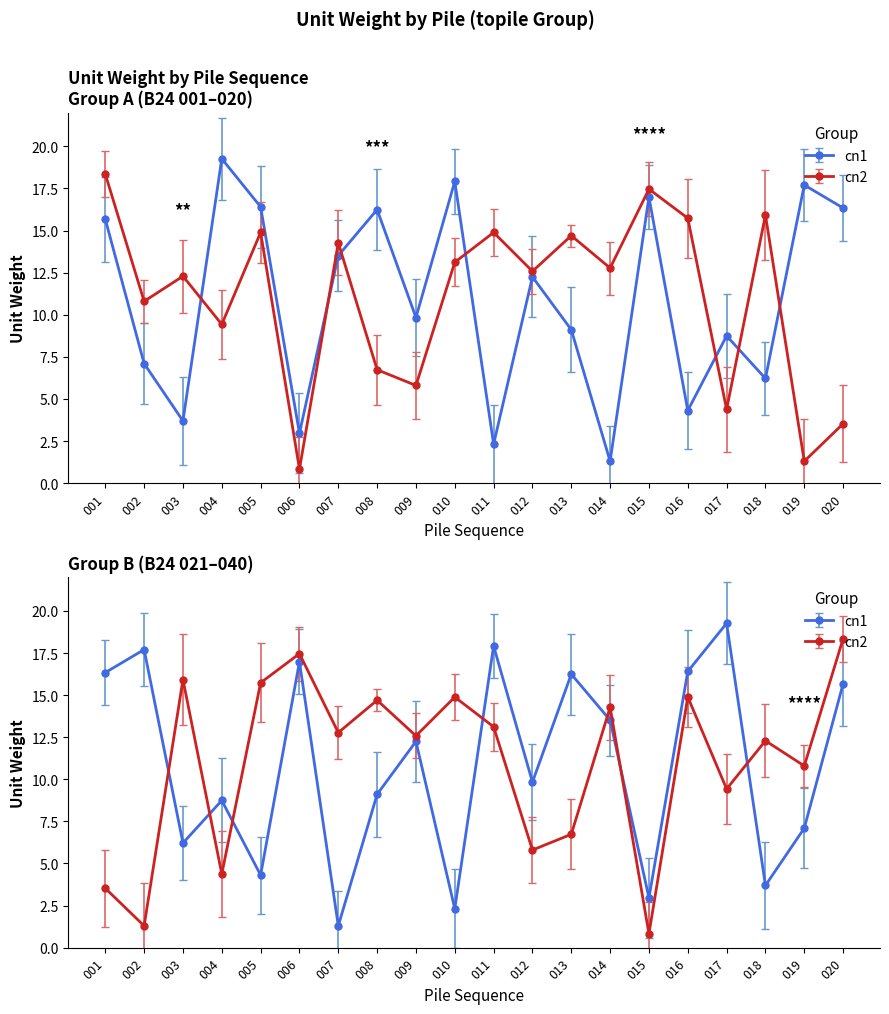

What are all the series names shown in the legend?

cn1, cn2